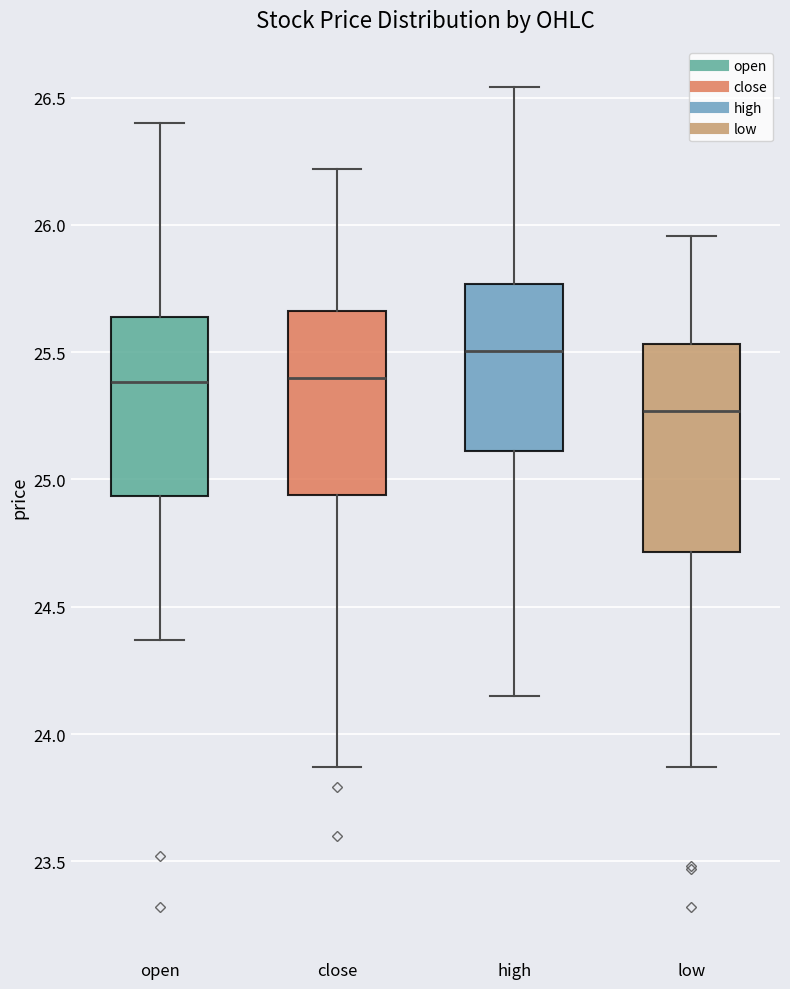

Which box is the tallest, from its lower edge to its upper edge?

low